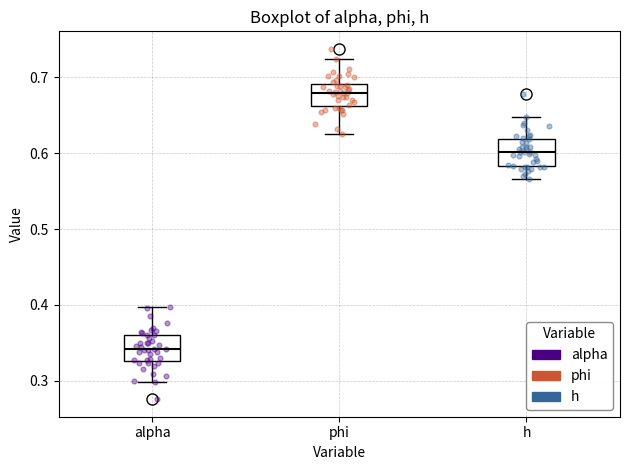

Which box has the lowest median line?

alpha